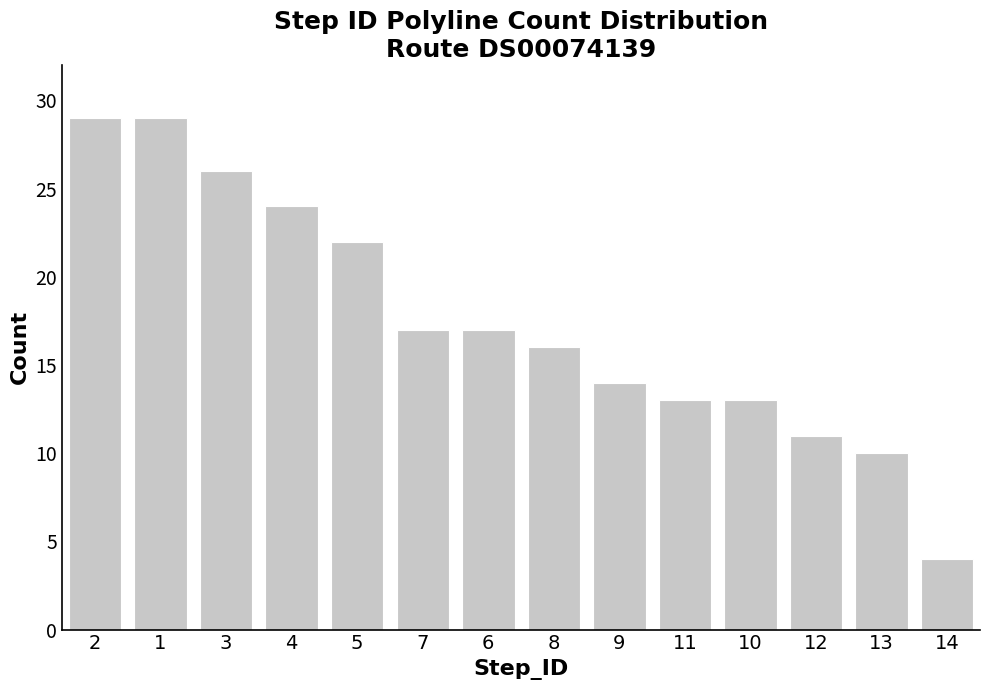

Count the number of categories in the chart.

14